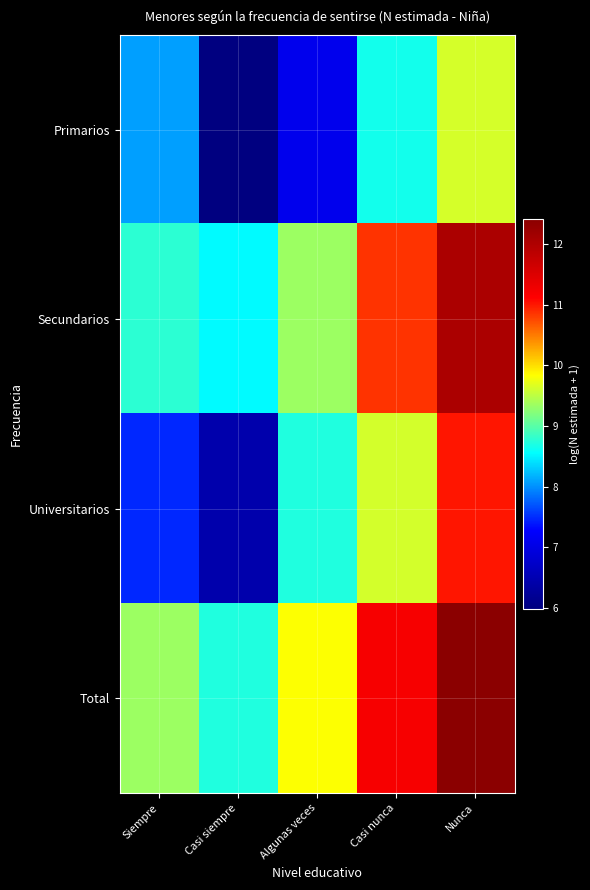

Reading left to right, list all the values displayed in this chart.

Primarios: Siempre=8.1	Casi siempre=6.0	Algunas veces=7.1	Casi nunca=8.6	Nunca=9.6
Secundarios: Siempre=8.8	Casi siempre=8.5	Algunas veces=9.3	Casi nunca=10.9	Nunca=12.0
Universitarios: Siempre=7.5	Casi siempre=6.4	Algunas veces=8.7	Casi nunca=9.6	Nunca=11.0
Total: Siempre=9.3	Casi siempre=8.7	Algunas veces=9.8	Casi nunca=11.2	Nunca=12.4